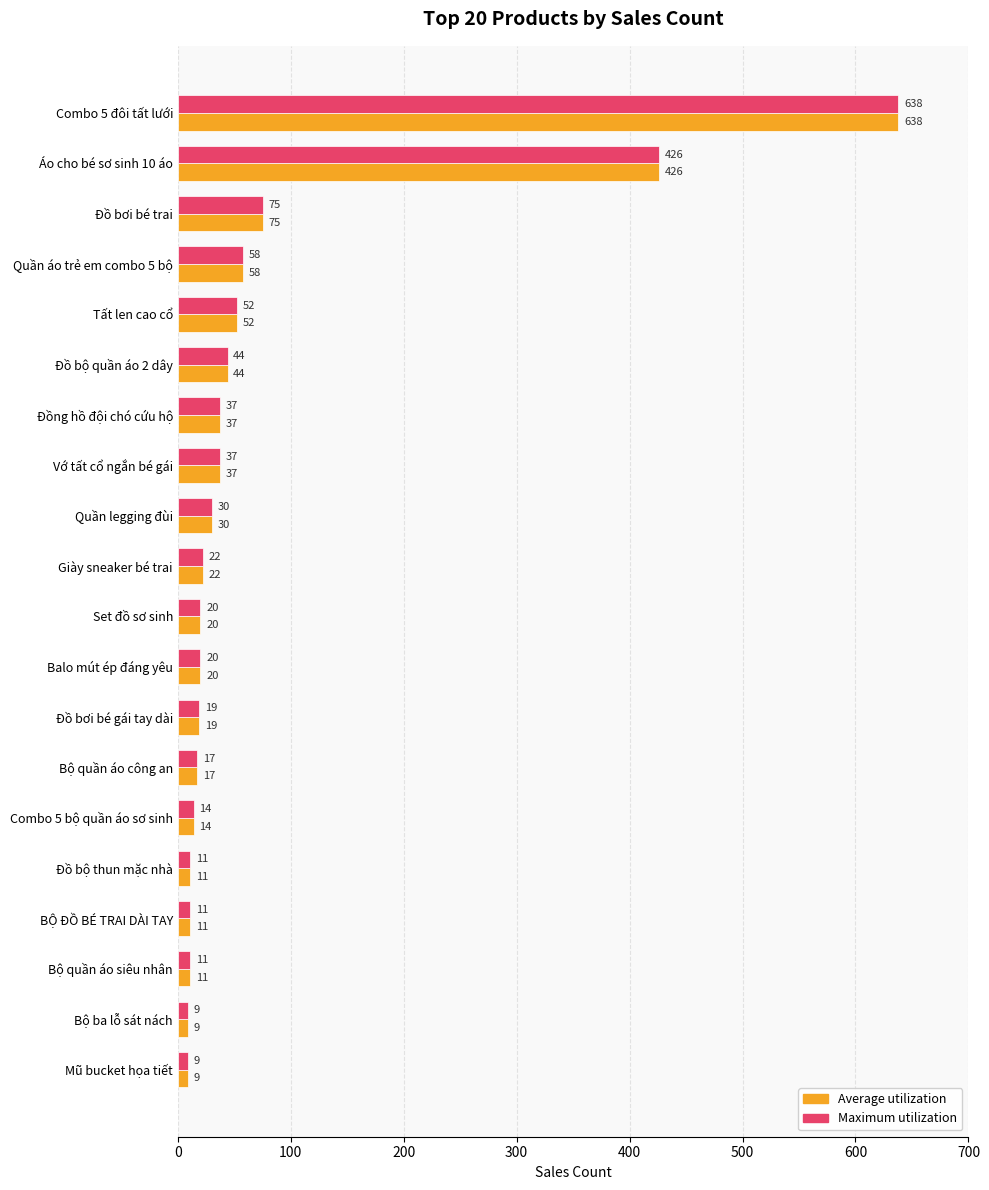

Read the Average utilization value at Mũ bucket họa tiết.

9